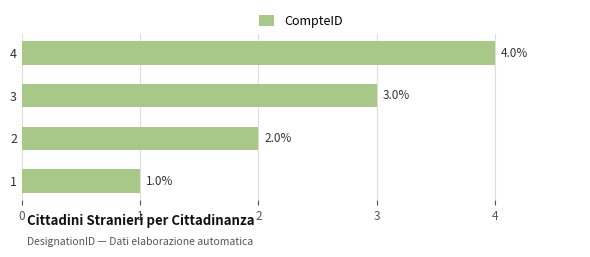

What is the smallest value displayed?

1